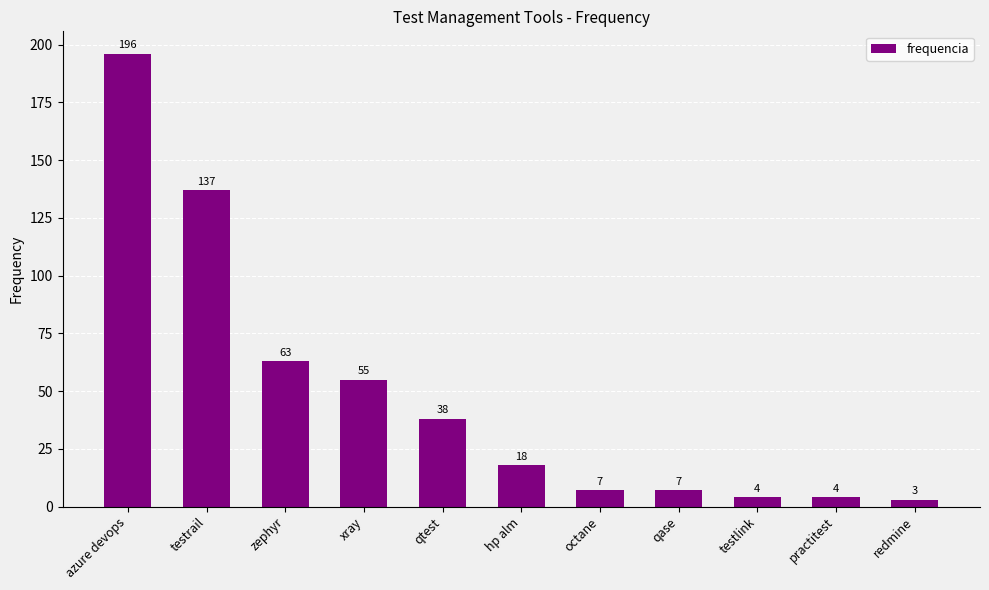

Reading right to left, list all the values displayed in this chart.

3	4	4	7	7	18	38	55	63	137	196